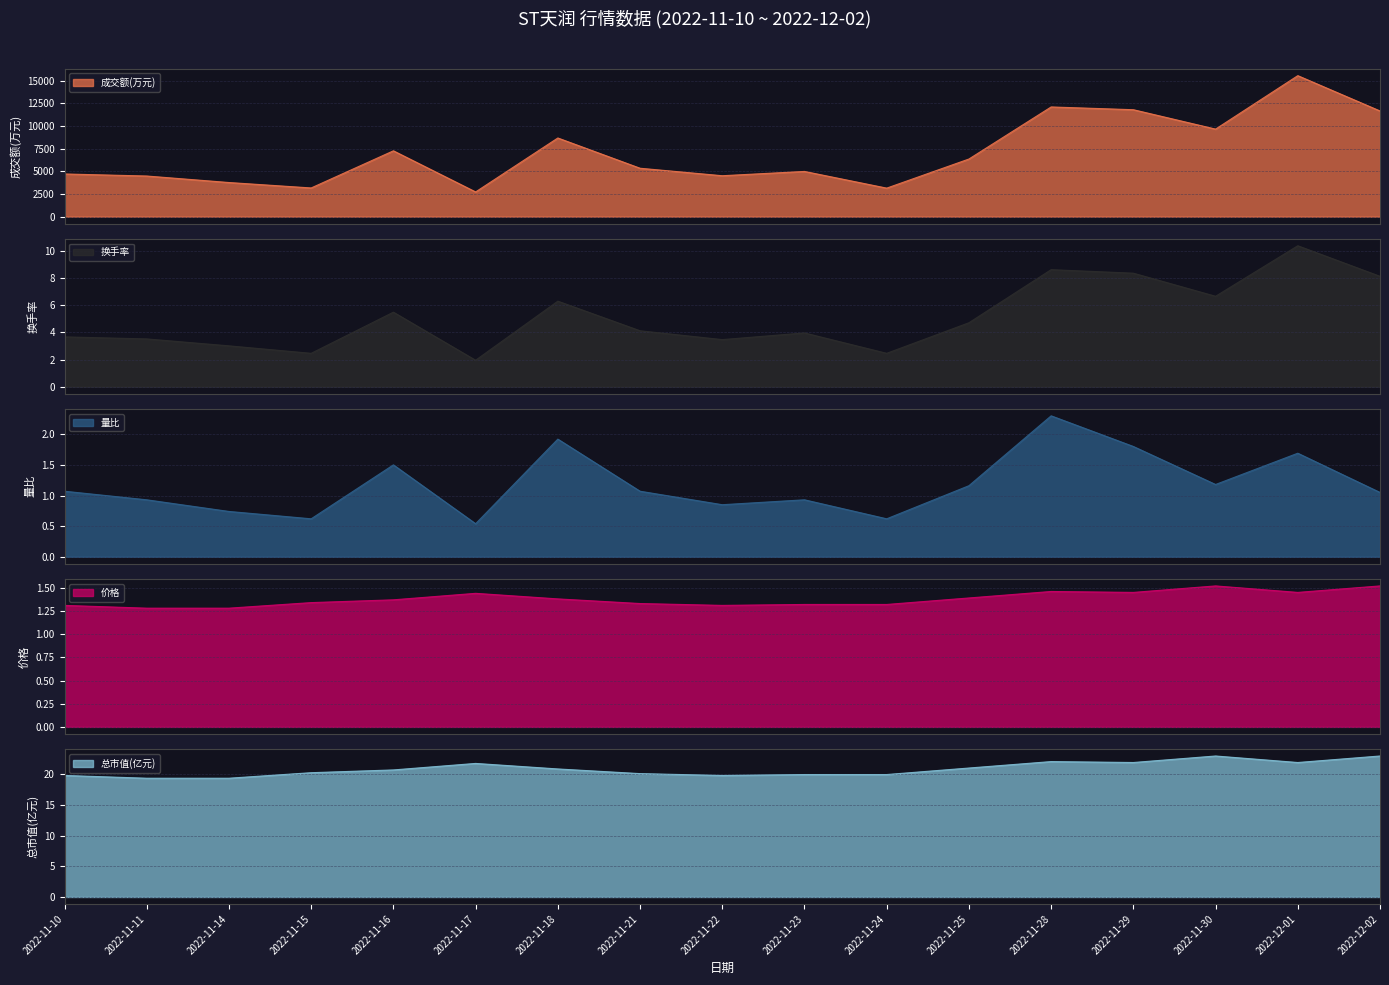

The 总市值(亿元) series shows 21.0 at 2022-11-25. True or false?

True